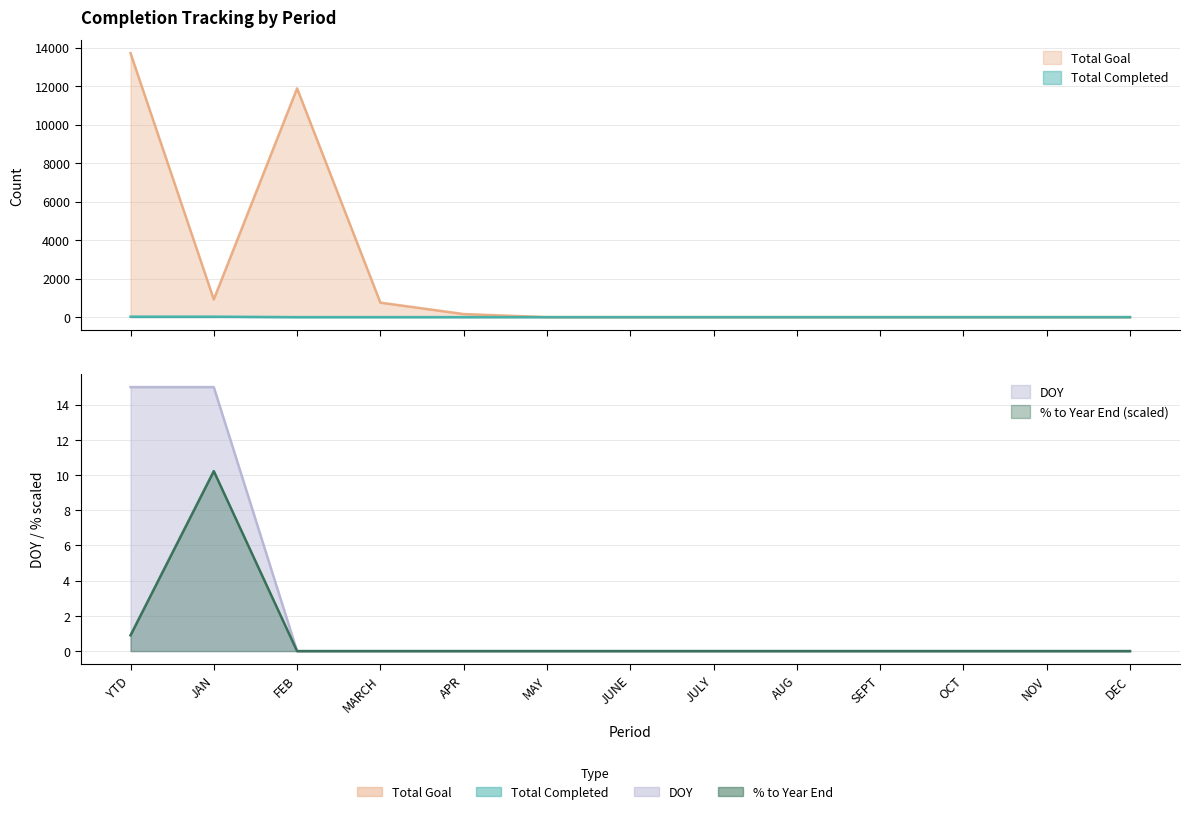

At how many categories does at least one series exceed 640?

4